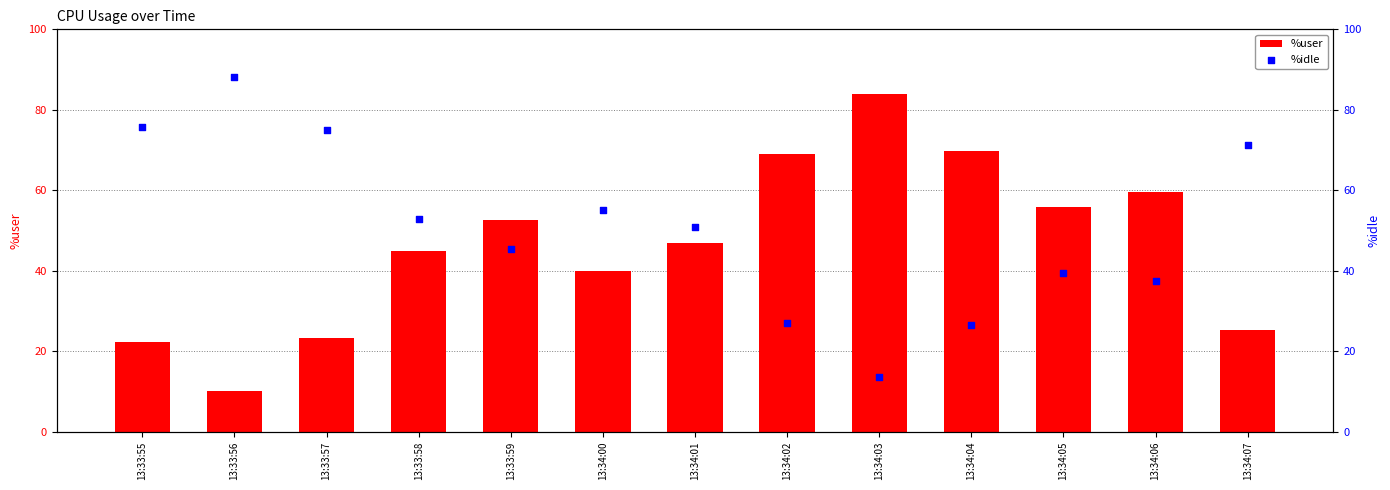

Which series has the largest Y range (max minus min)?

%idle